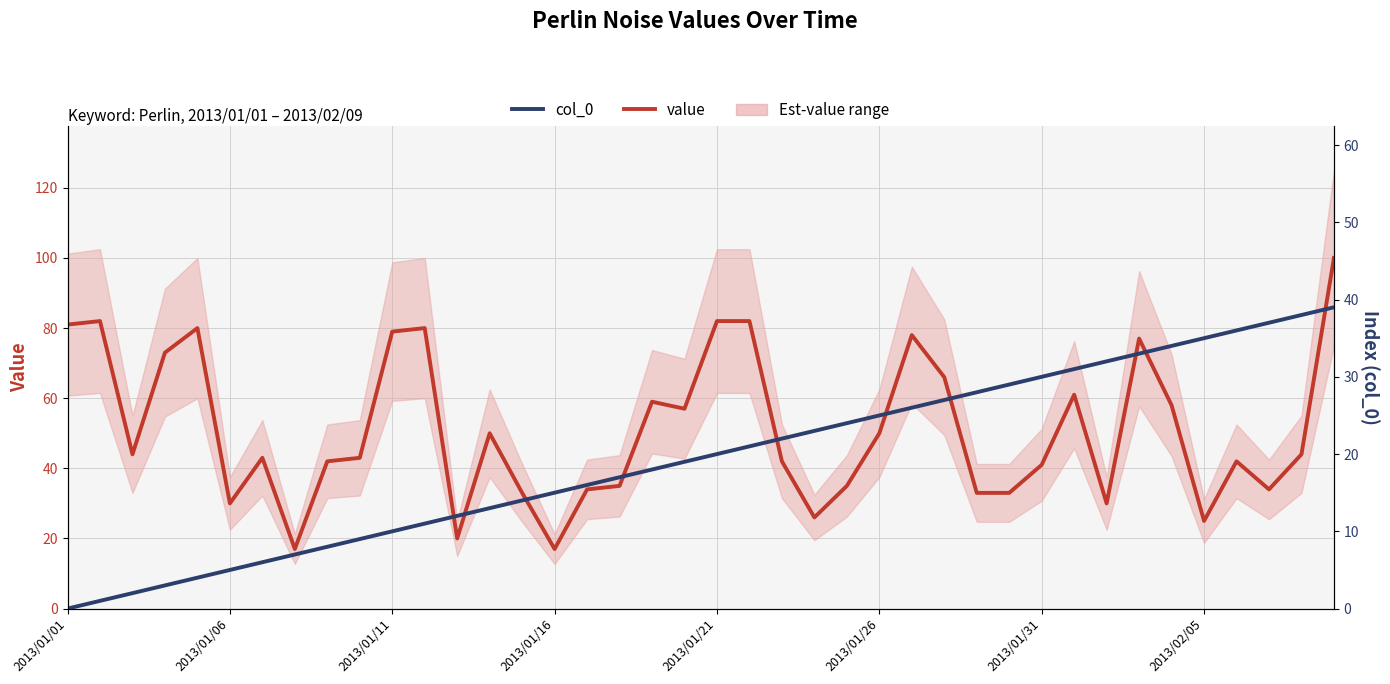

How many series are shown in this chart?

2